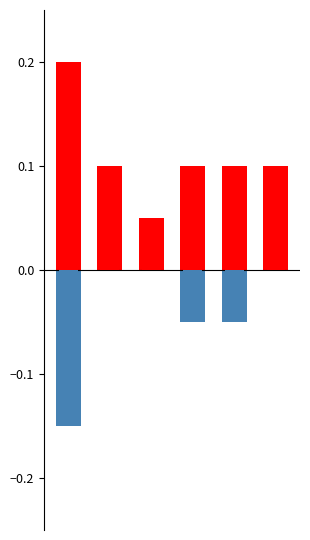

Reading left to right, extract all data points from this chart.

goals_pos: 0=0.2	1=0.1	2=0.1	3=0.1	4=0.1	5=0.1
goals_neg: 0=-0.1	1=0.0	2=0.0	3=-0.1	4=-0.1	5=0.0